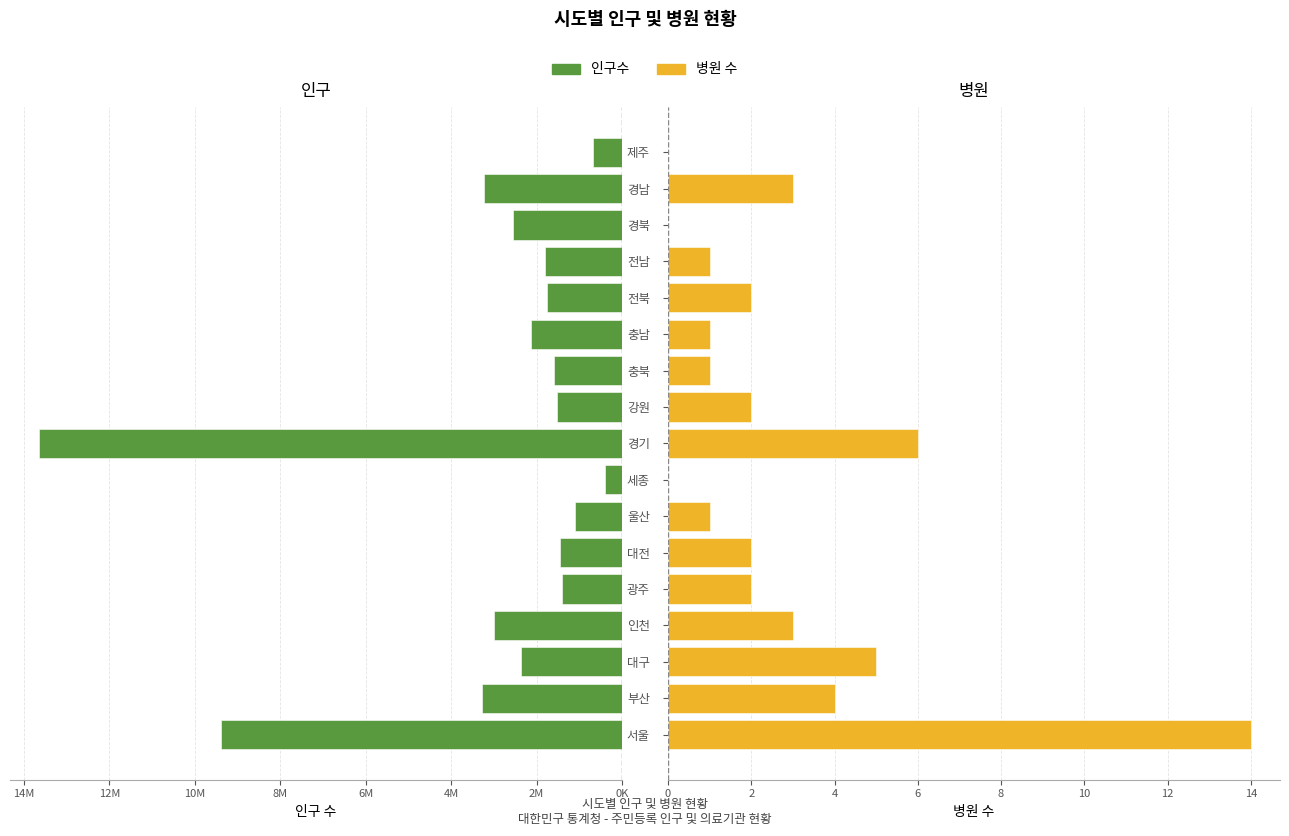

What is the total value across all series at 부산?

3287296